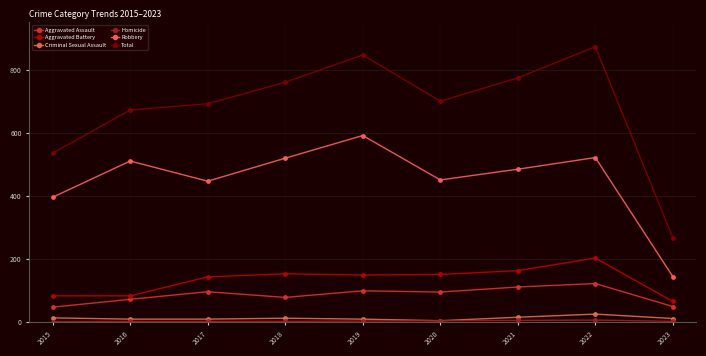

How many interior local peaks does the Homicide series have?

1